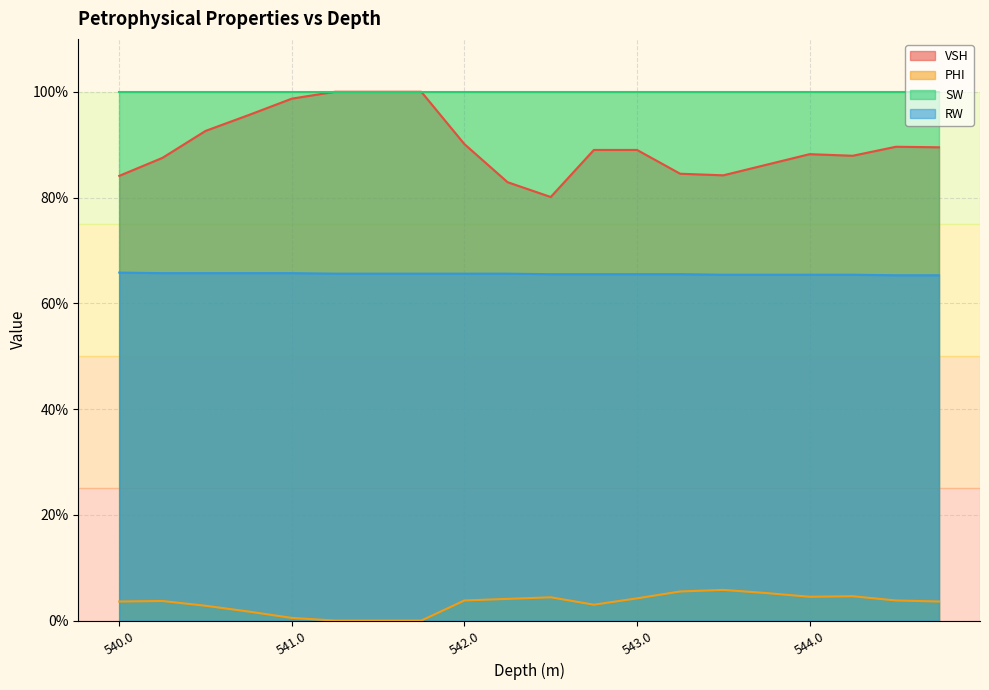

What is the value of the RW point at the 4th from the left?

0.7